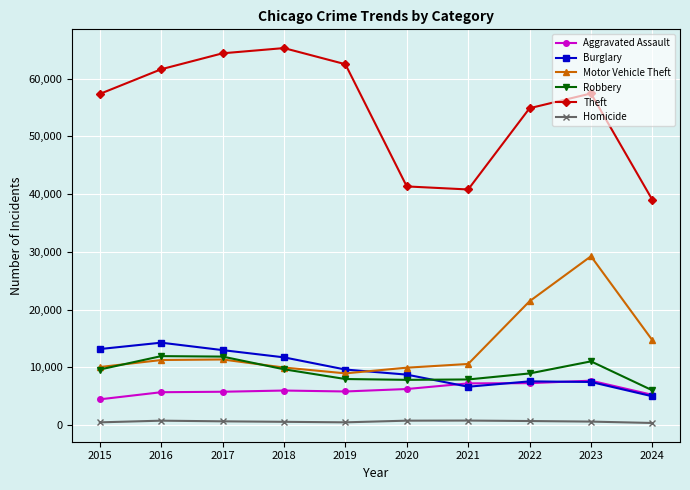

Is the value of Homicide at 2015 greater than the value of Motor Vehicle Theft at 2015?

No